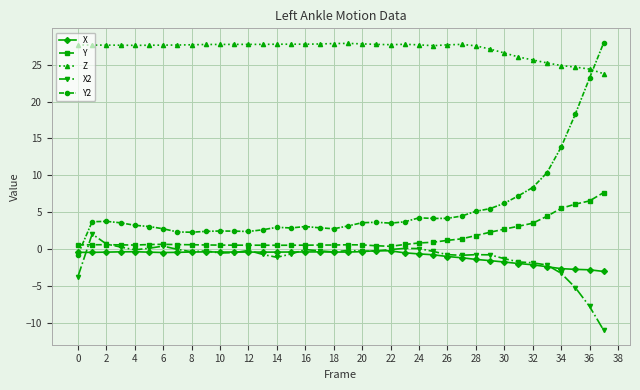

Which series has the largest range (max minus min)?

Y2